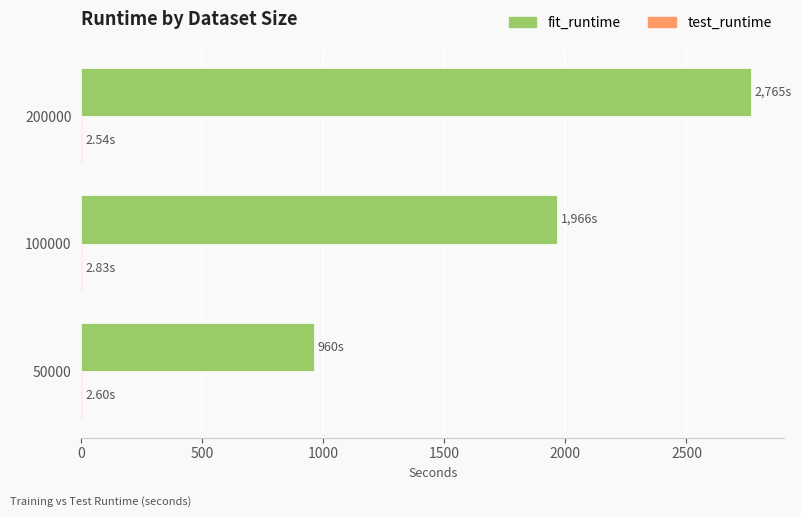

Which series changed the most between 50000 and 100000?

fit_runtime